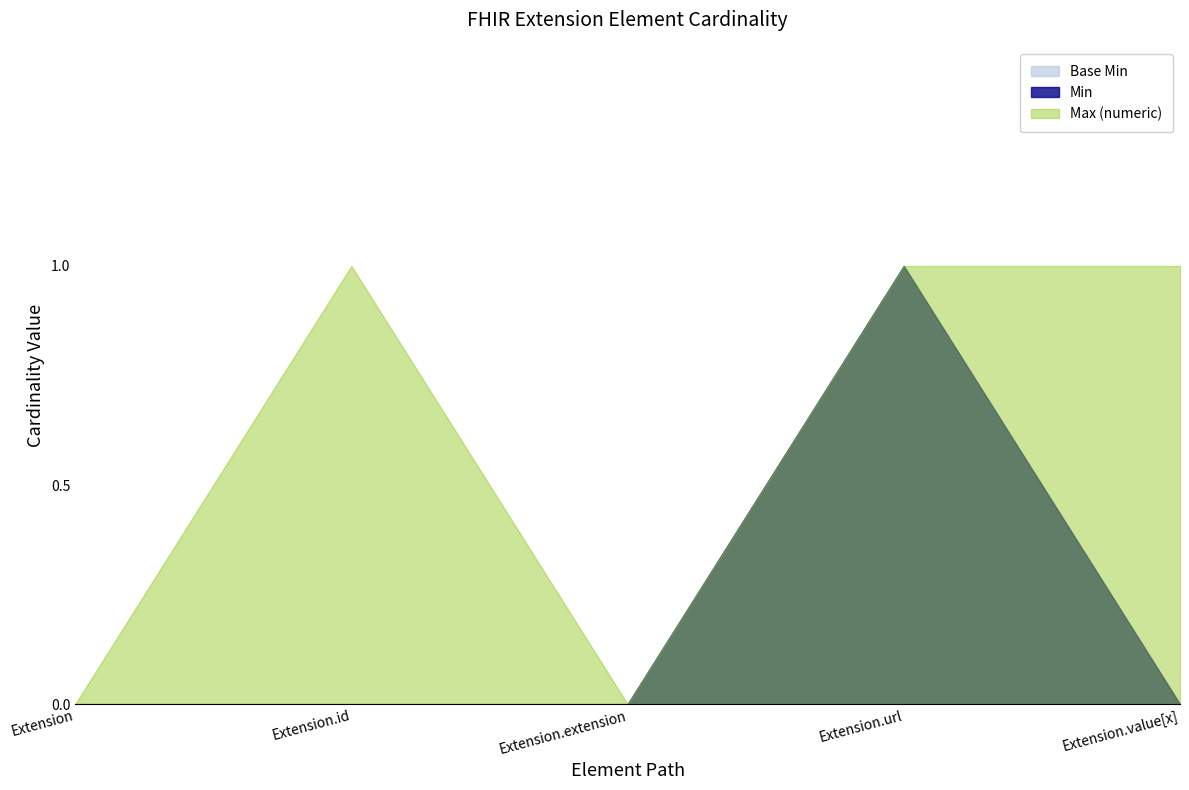

At how many categories does at least one series exceed 0?

3